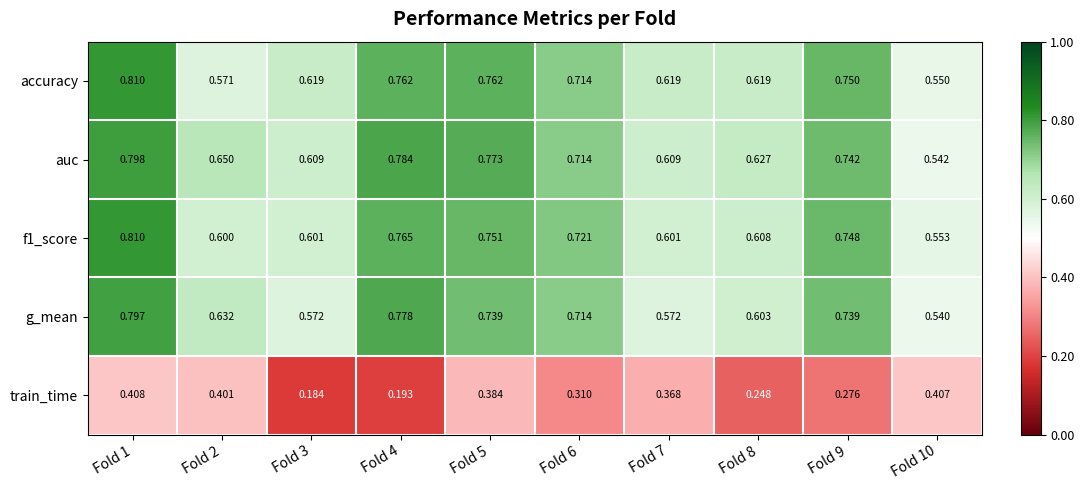

How many categories are shown in the chart?

10